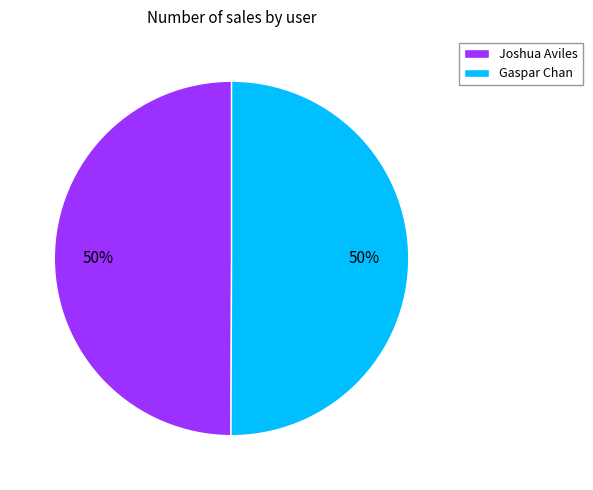

What is the ratio of the value at Joshua Aviles to the value at Gaspar Chan?

1.0